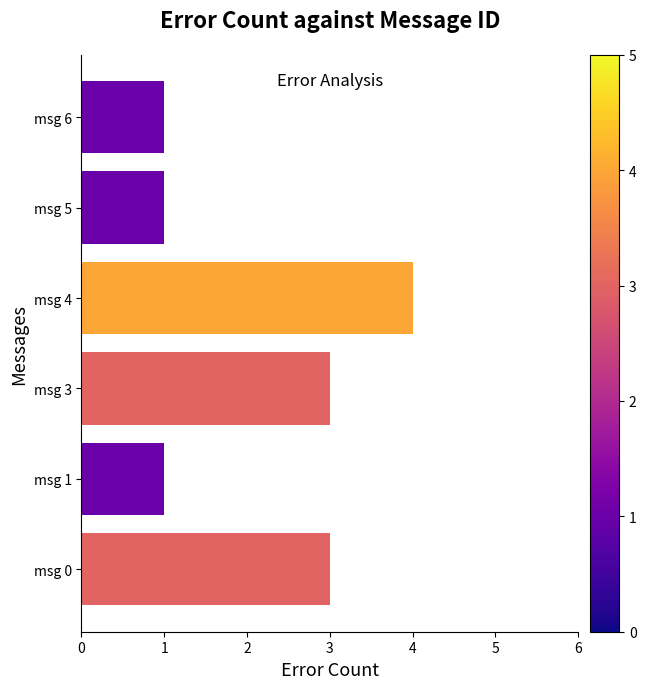

What is the sum of all values?

13